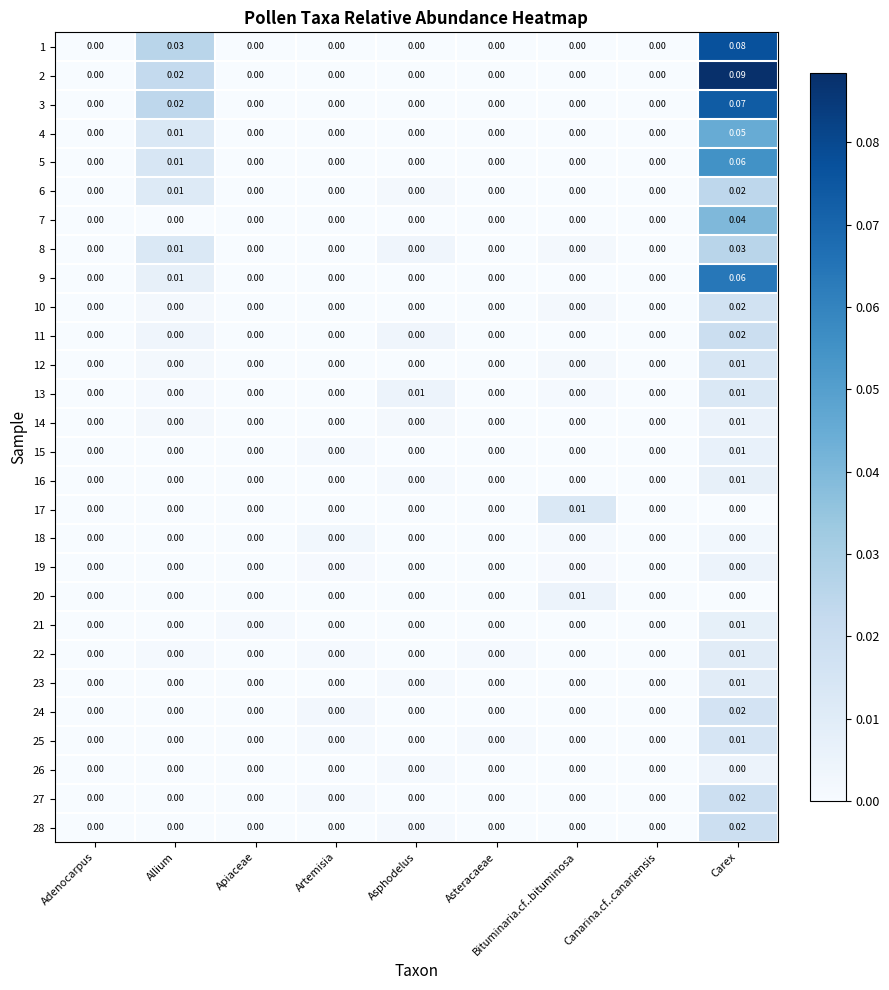

At which category is the sum across all series the highest?

Carex